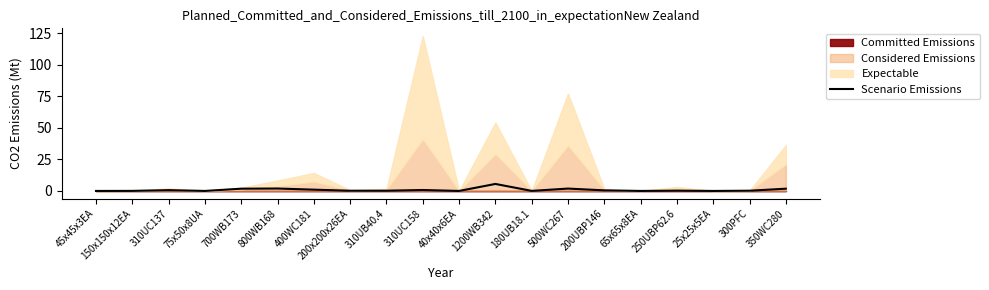

Rank the categories by value from highest to lowest.

1200WB342, 800WB168, 500WC267, 700WB173, 350WC280, 400WC181, 310UC158, 310UC137, 200UBP146, 250UBP62.6, 310UB40.4, 300PFC, 200x200x26EA, 180UB18.1, 150x150x12EA, 65x65x8EA, 75x50x8UA, 40x40x6EA, 45x45x3EA, 25x25x5EA